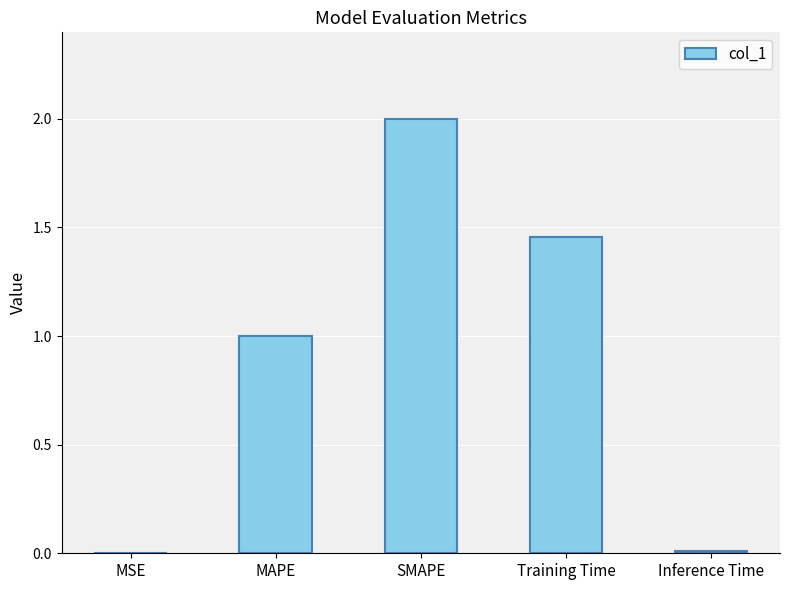

What is the maximum value shown in the chart?

2.0